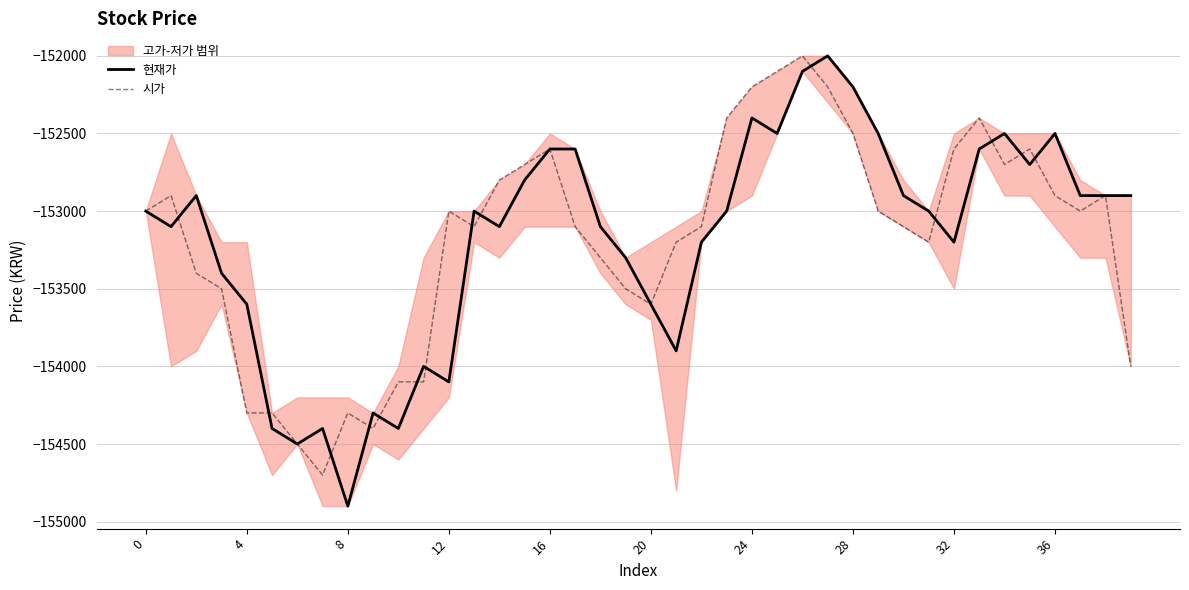

What is the difference between the maximum and second lowest values in the 시가 series?

2500